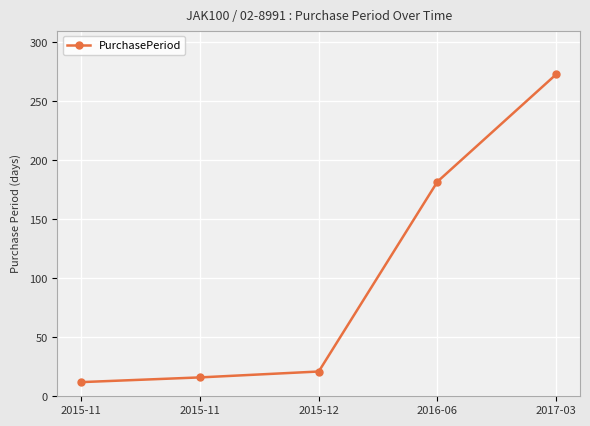

What is the minimum value shown in the chart?

12